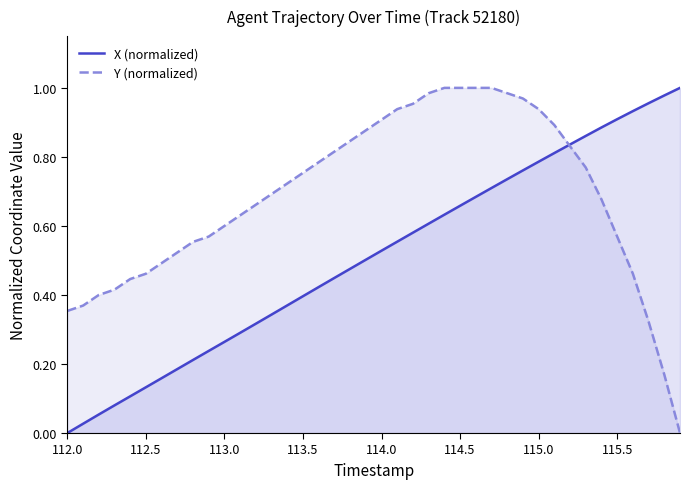

List the series in order of their overall mean, highest first.

Y (normalized), X (normalized)